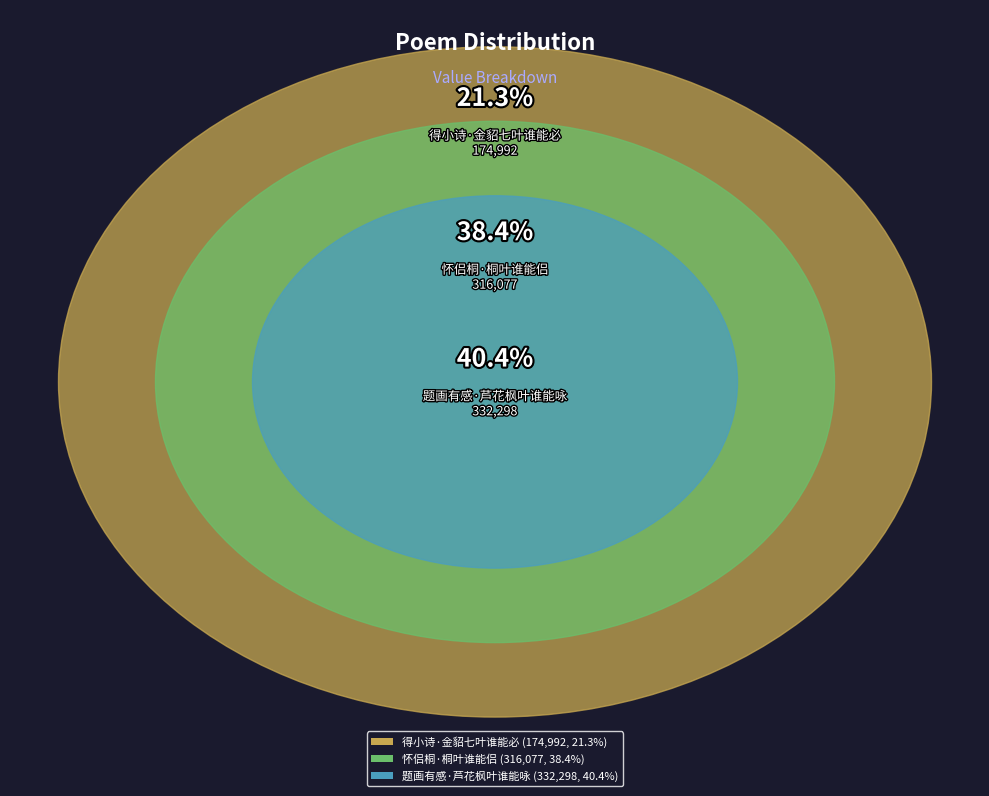

Rank the categories by value from highest to lowest.

题画有感·芦花枫叶谁能咏, 怀侣桐·桐叶谁能侣, 得小诗·金貂七叶谁能必